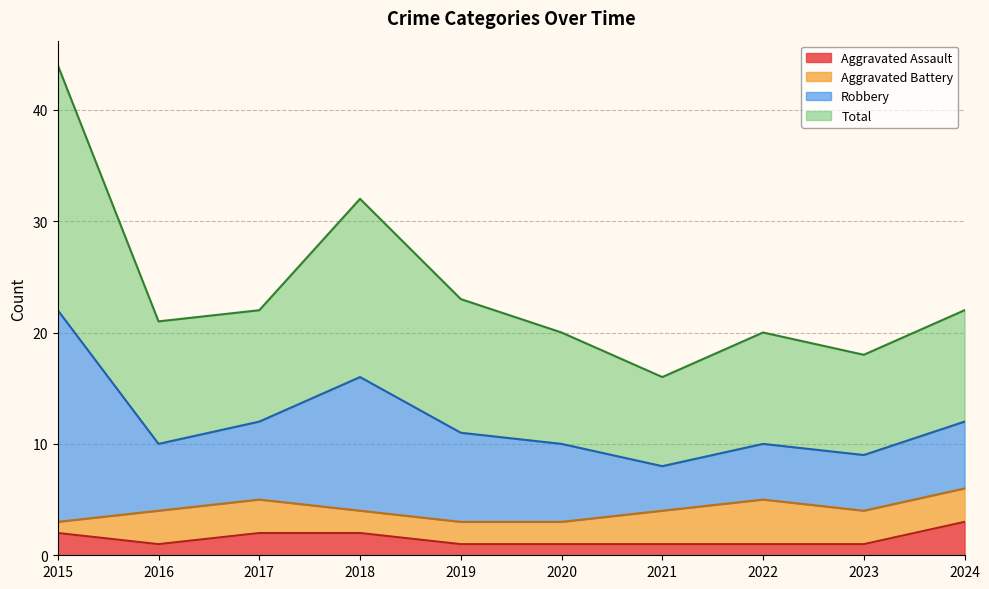

True or false: Robbery and Aggravated Assault intersect in this chart.

False